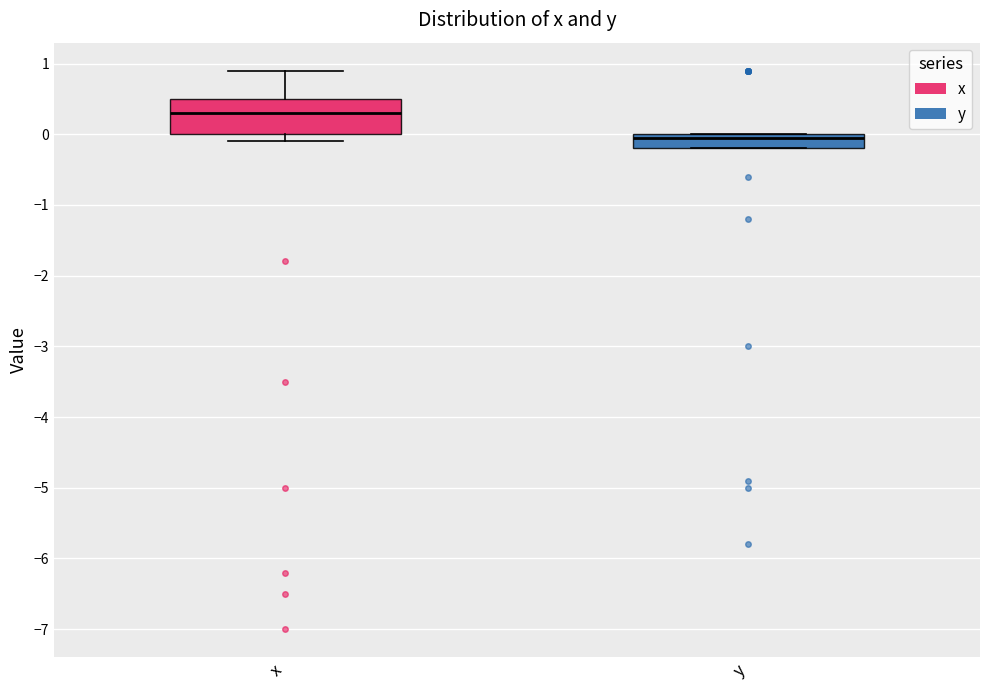

Which box's median line is the highest?

x